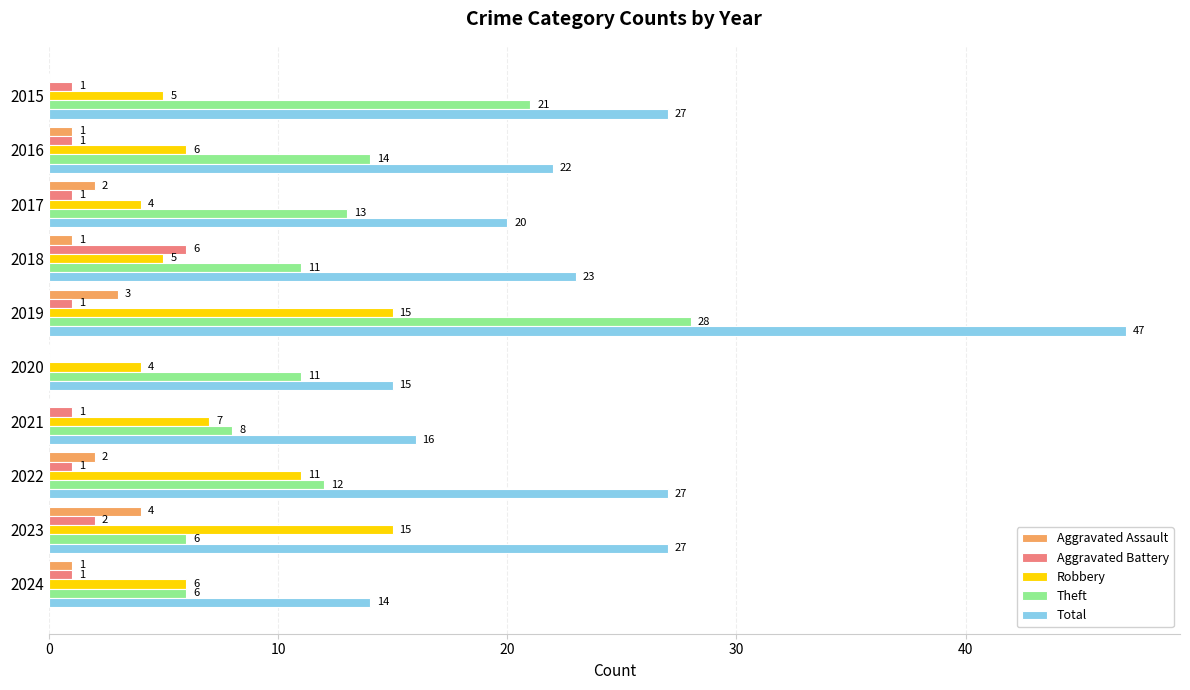

What is the sum of all Robbery values?

78